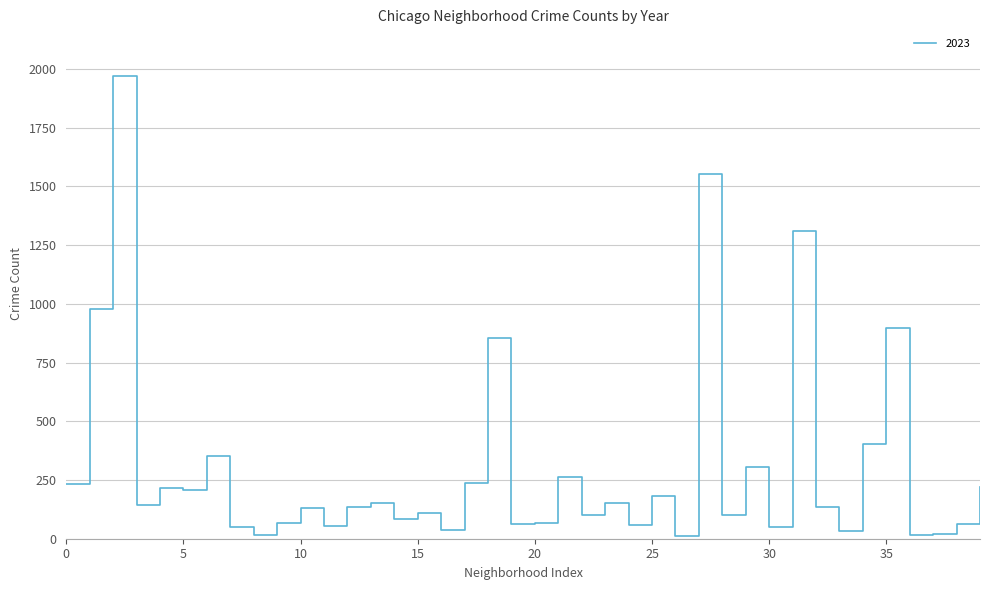

What is the difference between the maximum and minimum values?

1962